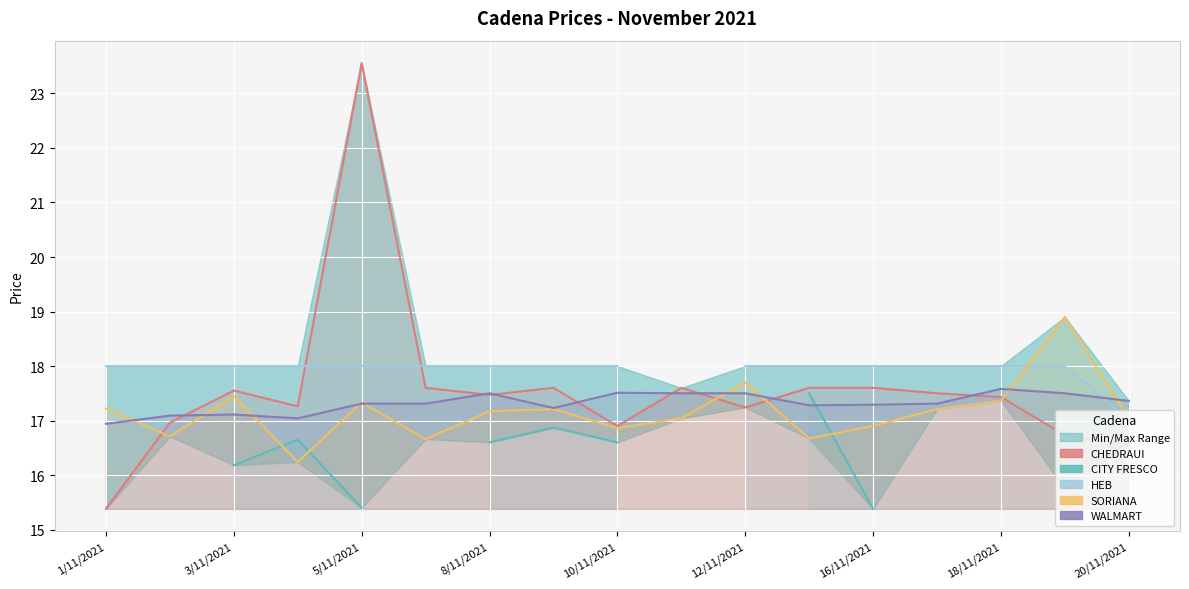

True or false: HEB and CITY FRESCO cross at least once.

False